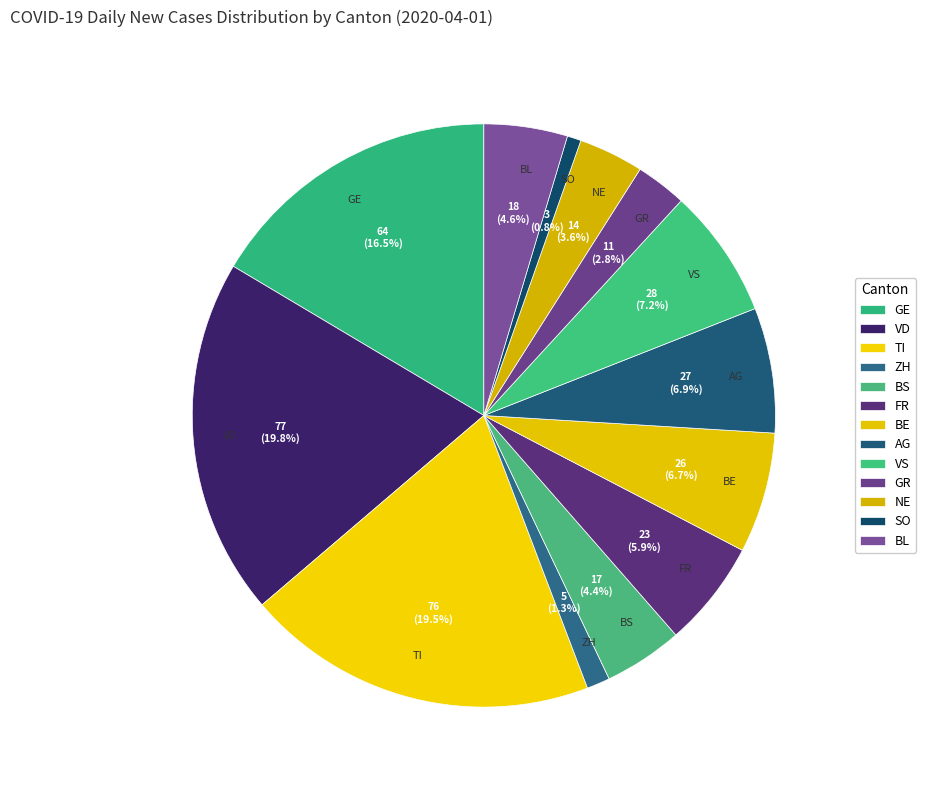

To the nearest percent, what is the combined percentage of VD and SO?

21%